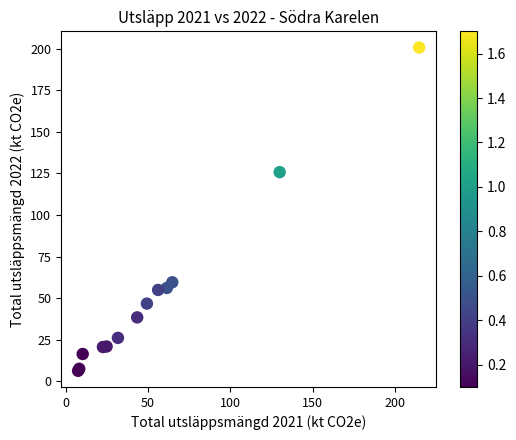

What Y value in the scatter plot is closest to 103?

125.8